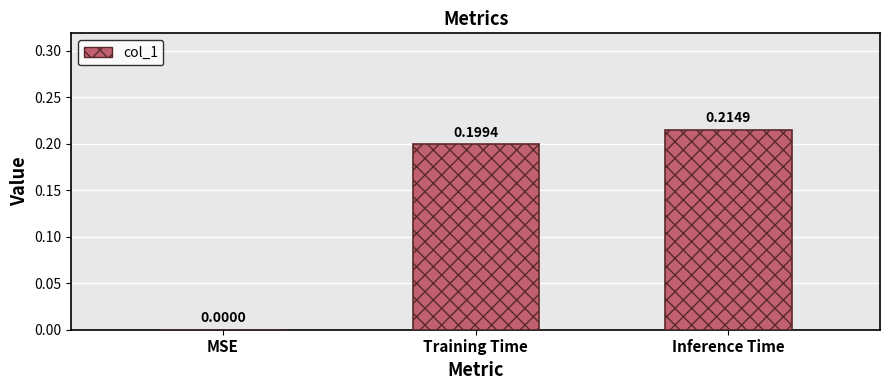

What is the sum of the values at Training Time and Inference Time?

0.4